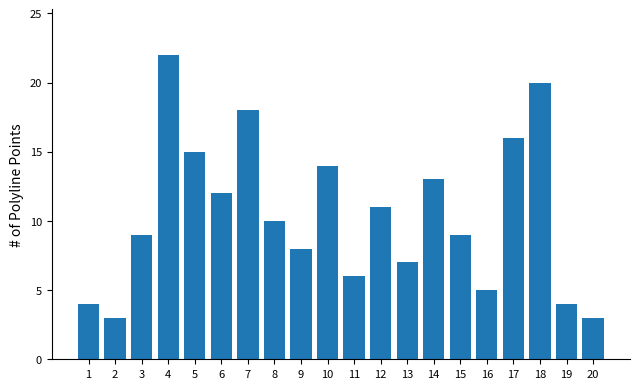

What is the change in value from 8 to 9?

-2